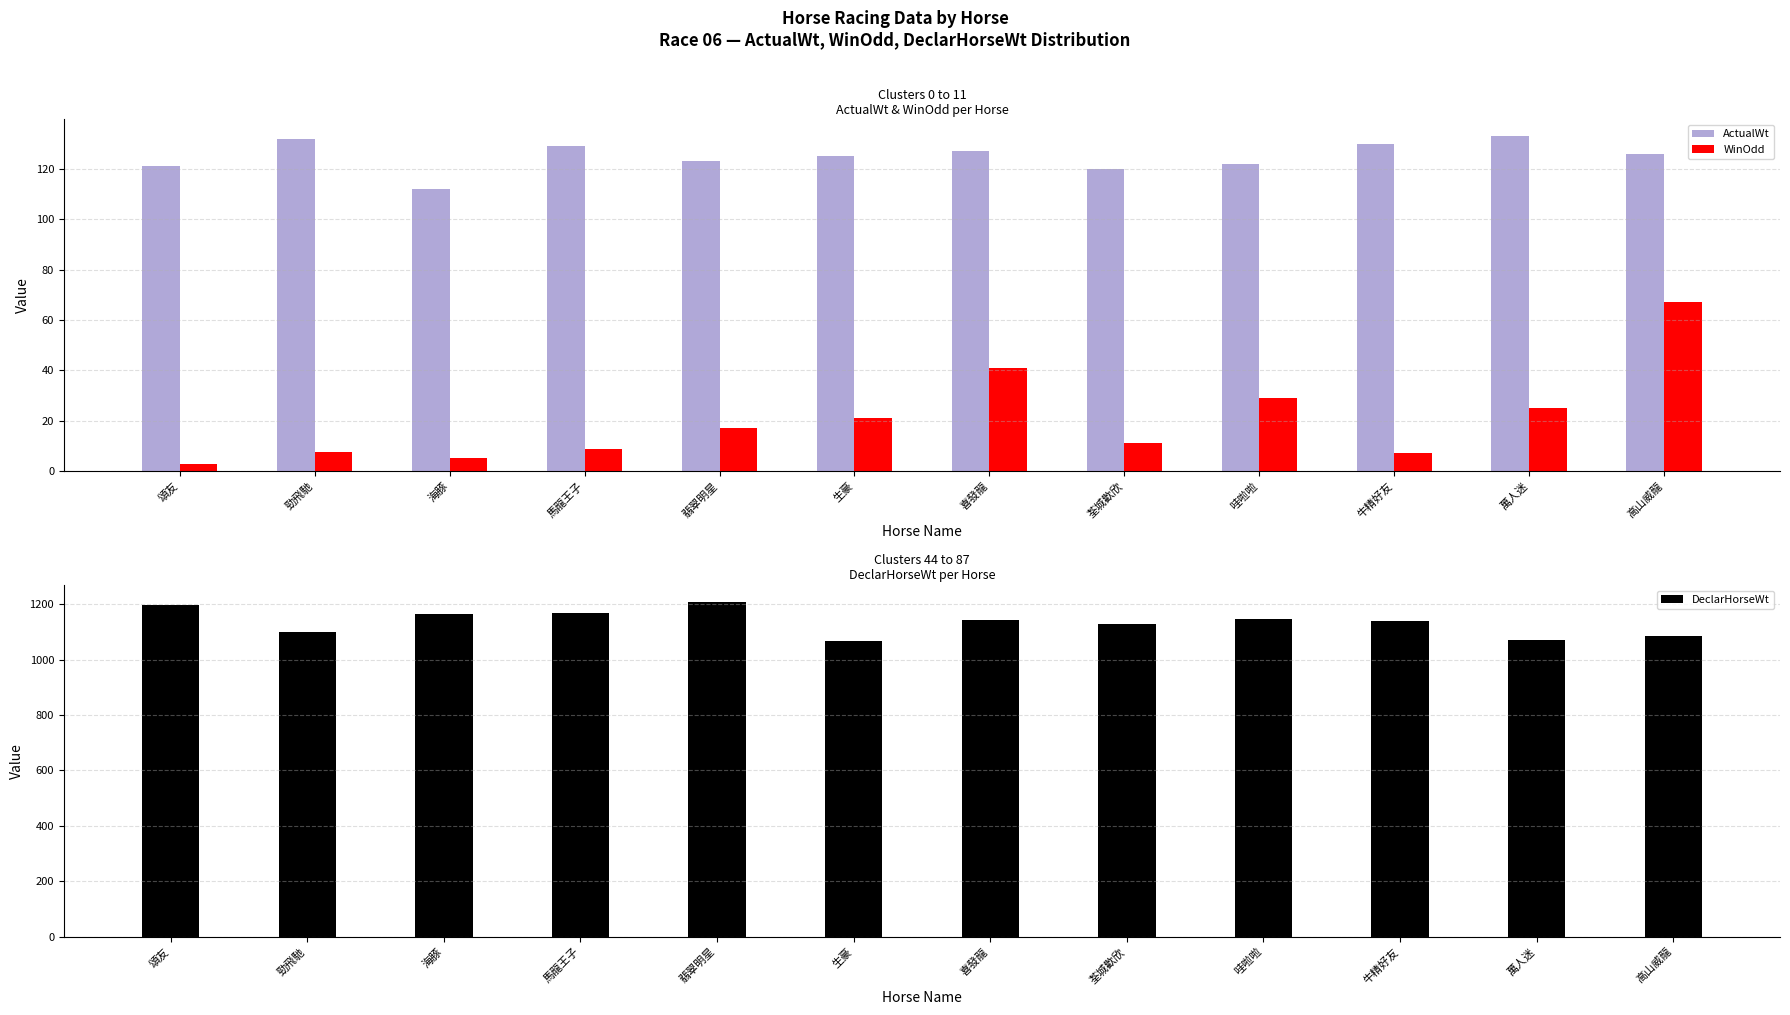

Reading right to left, what are all the values shown in this chart?

ActualWt: 高山威龍=126.0	萬人迷=133.0	牛精好友=130.0	哇啦啦=122.0	荃城歡欣=120.0	喜發龍=127.0	生豪=125.0	翡翠明星=123.0	馬龍王子=129.0	海豚=112.0	勁飛馳=132.0	頌友=121.0
WinOdd: 高山威龍=67.0	萬人迷=25.0	牛精好友=7.3	哇啦啦=29.0	荃城歡欣=11.0	喜發龍=41.0	生豪=21.0	翡翠明星=17.0	馬龍王子=8.6	海豚=5.3	勁飛馳=7.6	頌友=2.9
DeclarHorseWt: 高山威龍=1087.0	萬人迷=1070.0	牛精好友=1140.0	哇啦啦=1145.0	荃城歡欣=1127.0	喜發龍=1142.0	生豪=1068.0	翡翠明星=1209.0	馬龍王子=1169.0	海豚=1166.0	勁飛馳=1099.0	頌友=1196.0